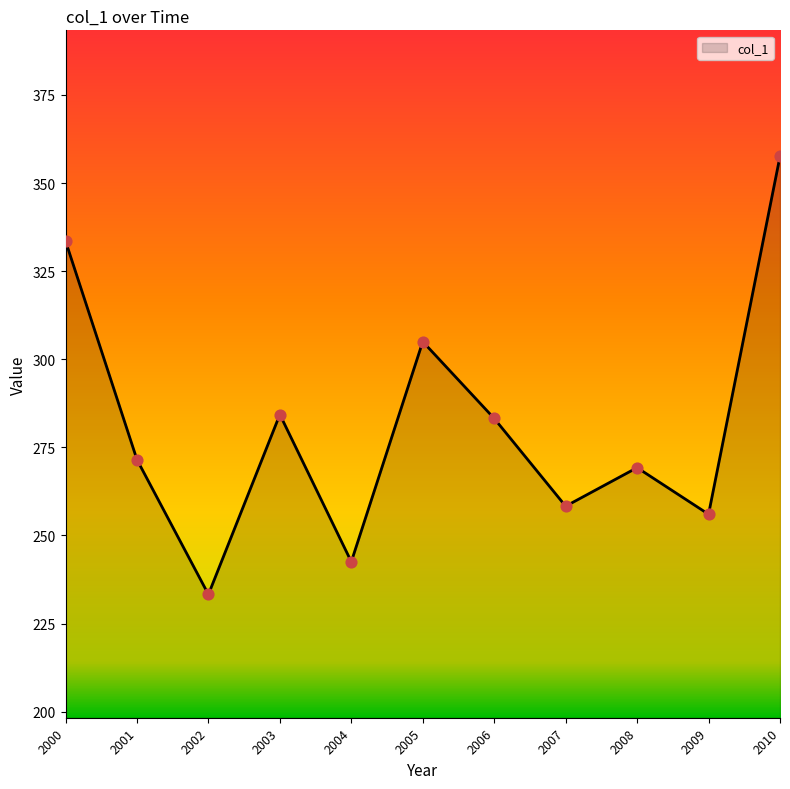

Between 2000 and 2010, which is larger?

2010